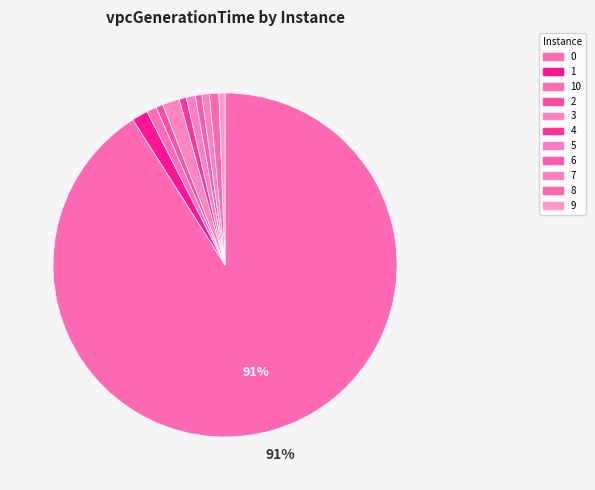

How many segments does this pie chart have?

11